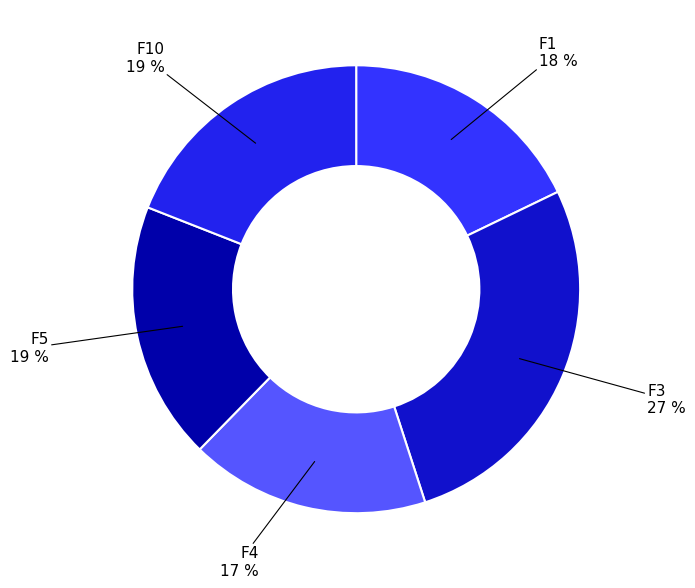

How many slices are in this pie chart?

5